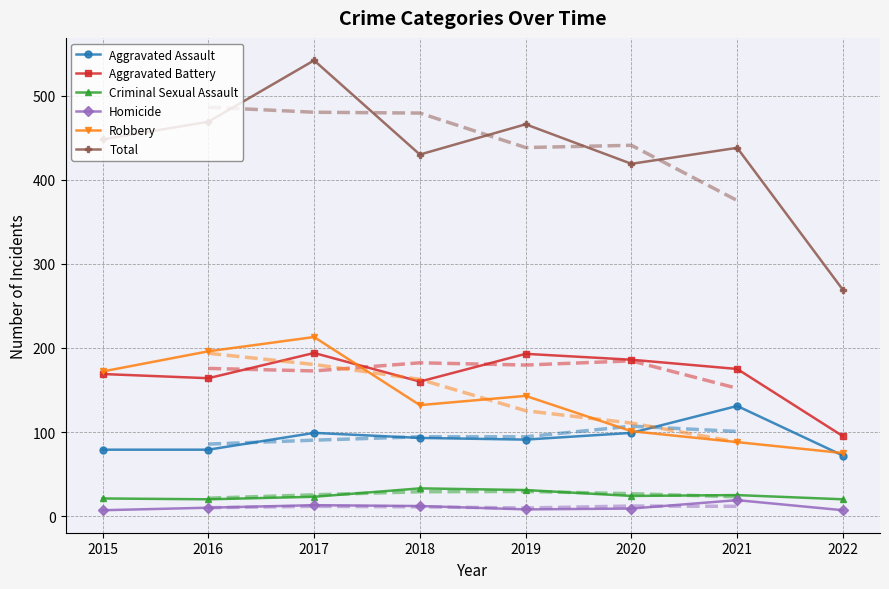

Reading right to left, what are all the values shown in this chart?

Aggravated Assault: 72	131	99	91	93	99	79	79
Aggravated Battery: 95	175	186	193	160	194	164	169
Criminal Sexual Assault: 20	25	24	31	33	23	20	21
Homicide: 7	19	9	8	12	13	10	7
Robbery: 75	88	101	143	132	213	196	172
Total: 269	438	419	466	430	542	469	448